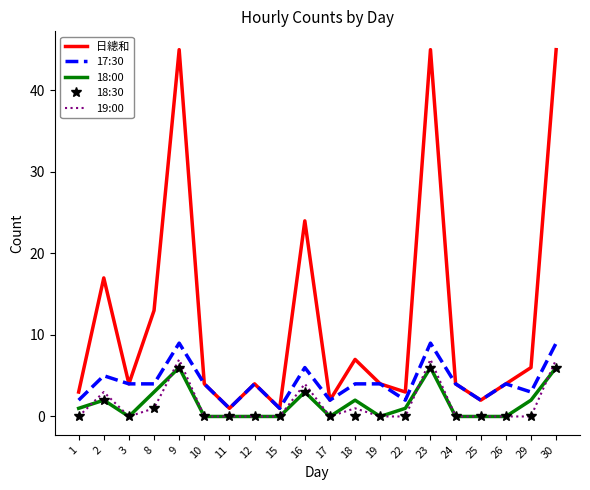

What is the sum of the 17:30 values at 26 and 11?

5